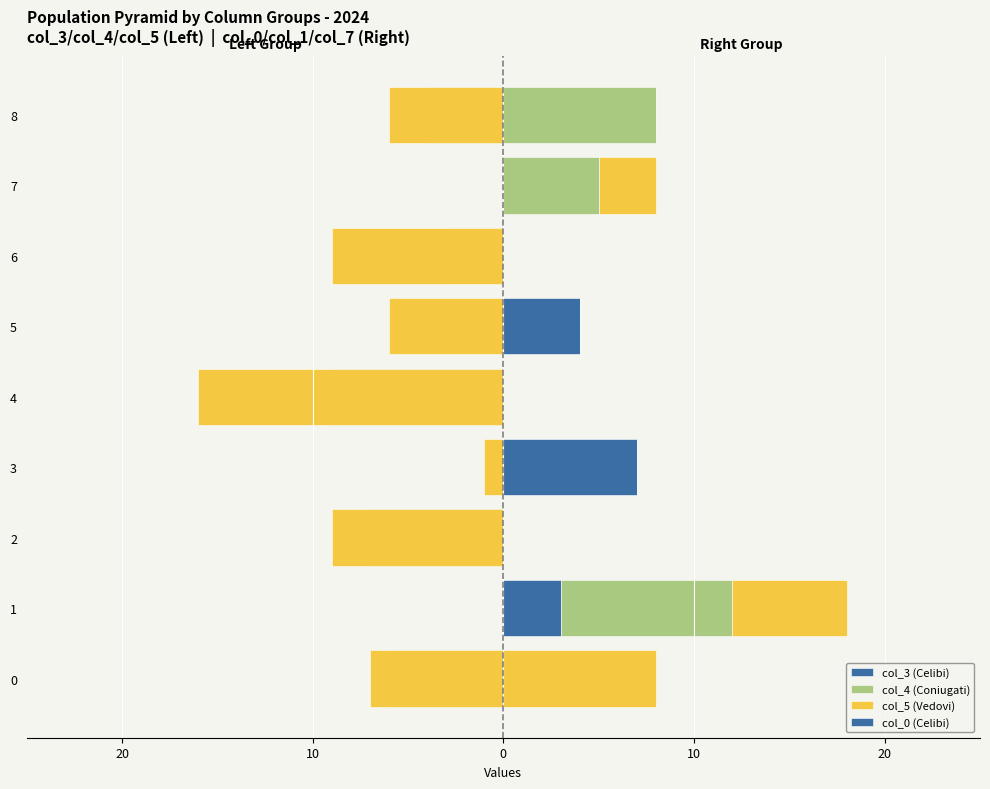

How many data points in col_4 (Coniugati) are above -4?

4